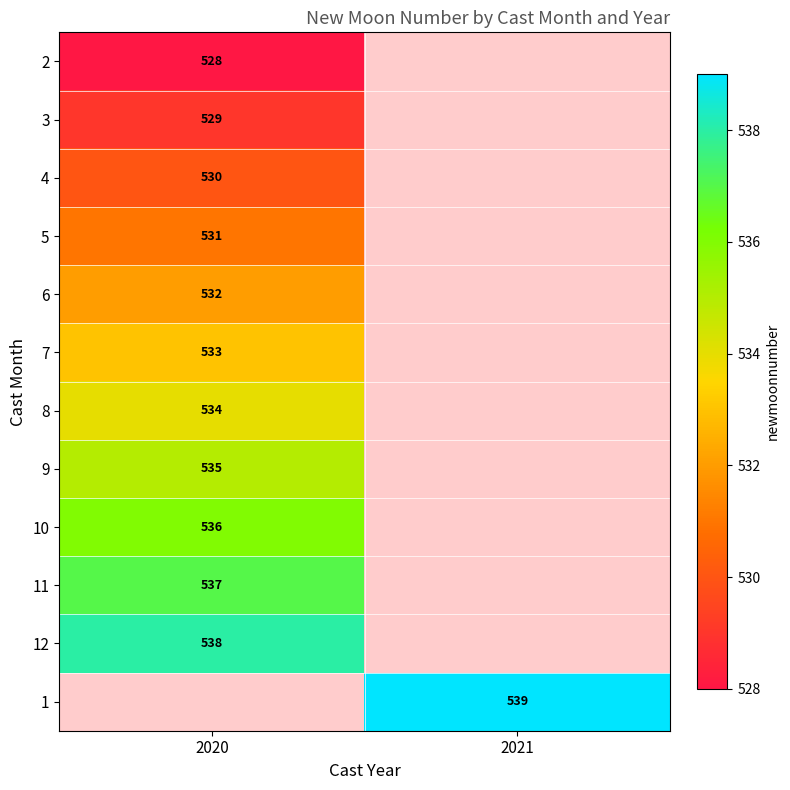

What is the smallest value displayed?

528.0